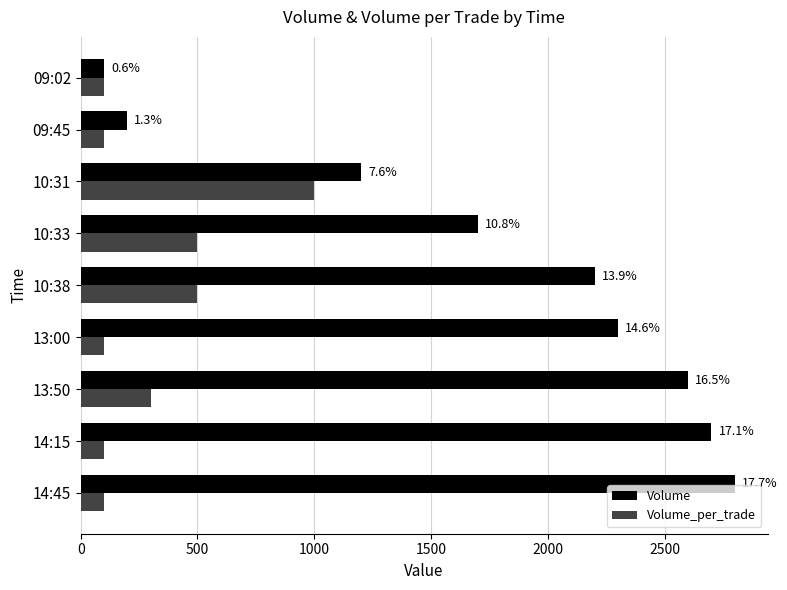

Reading left to right, list all the values displayed in this chart.

Volume: 2800	2700	2600	2300	2200	1700	1200	200	100
Volume_per_trade: 100	100	300	100	500	500	1000	100	100